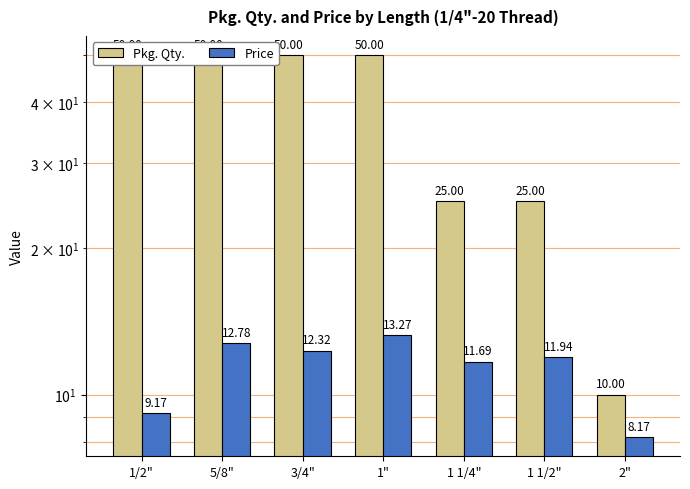

Reading left to right, list all the values displayed in this chart.

Pkg. Qty.: 50.0	50.0	50.0	50.0	25.0	25.0	10.0
Price: 9.2	12.8	12.3	13.3	11.7	11.9	8.2